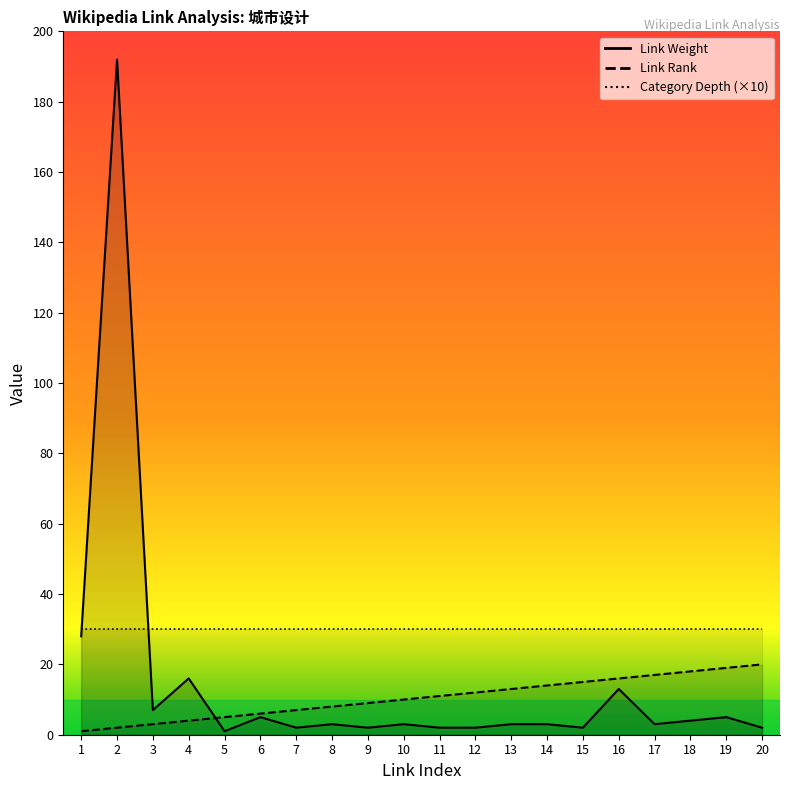

True or false: Link Weight has a value of 2 at 9.

True